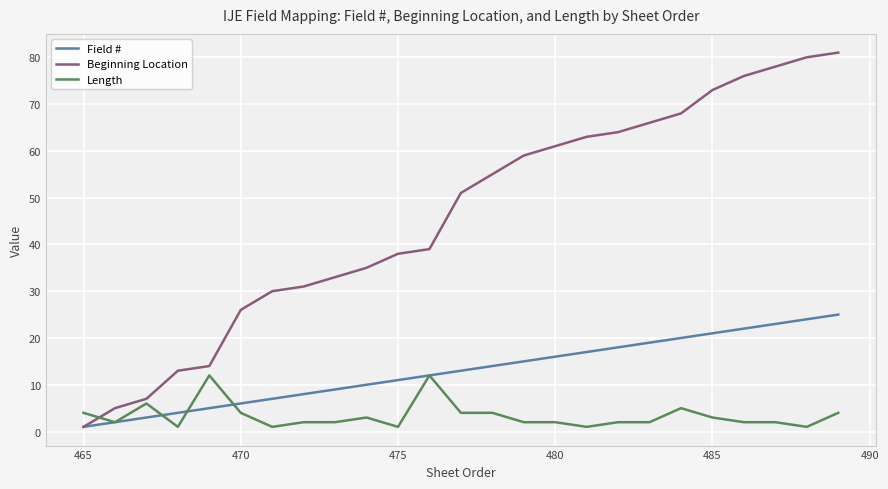

Which series has the widest spread of values?

Beginning Location